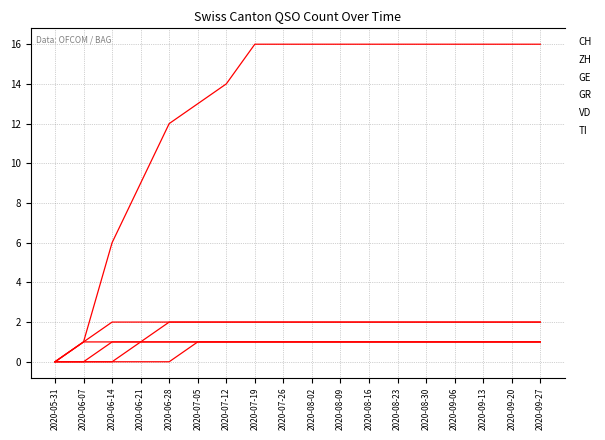

How many lines are shown in the chart?

6